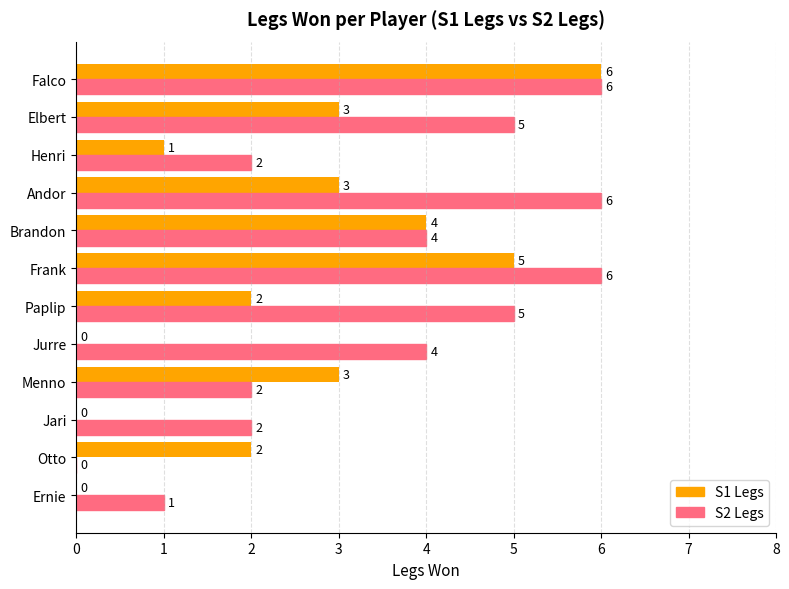

At which category is the sum across all series the highest?

Falco